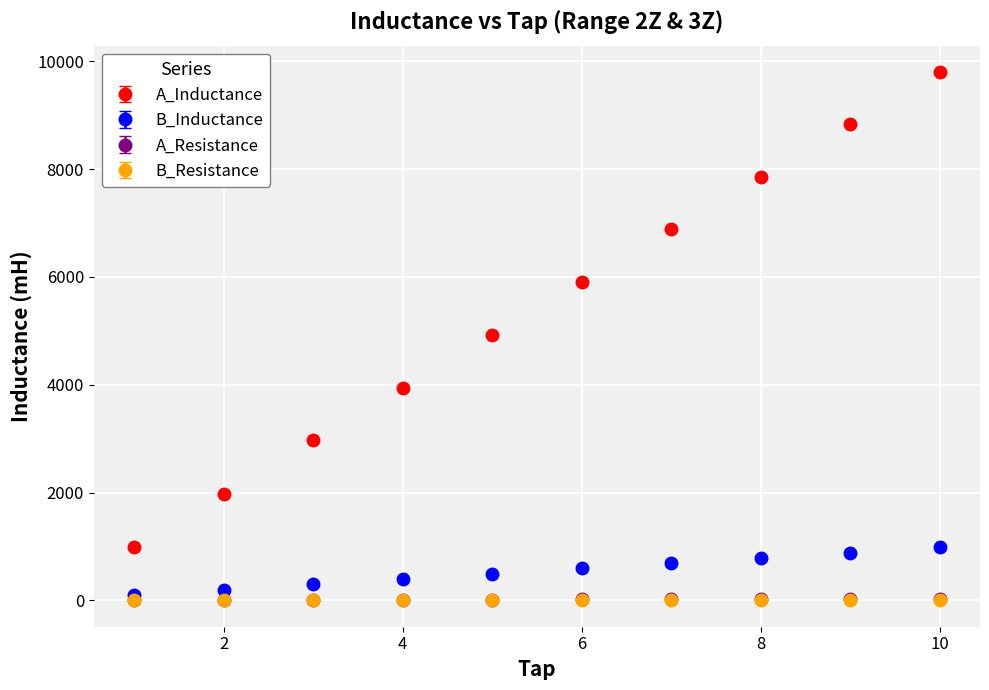

What are all the series names shown in the legend?

A_Inductance, B_Inductance, A_Resistance, B_Resistance